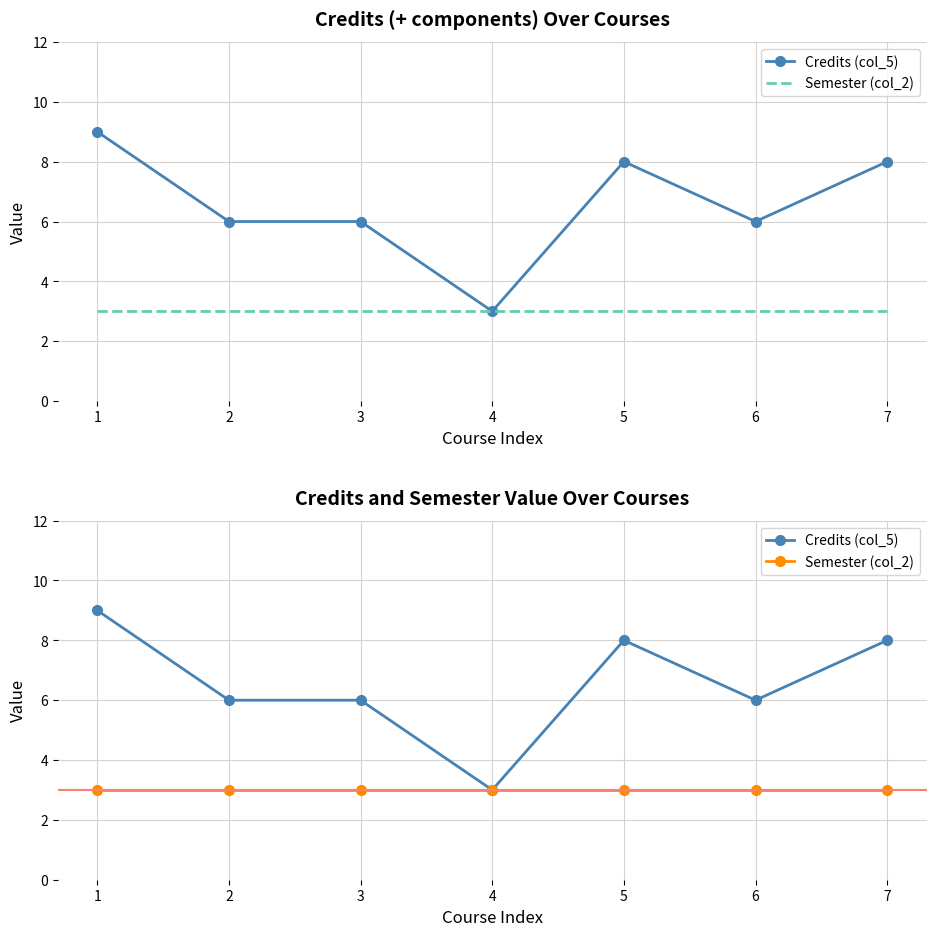

True or false: Semester (col_2) has more than 0 interior local peaks.

False